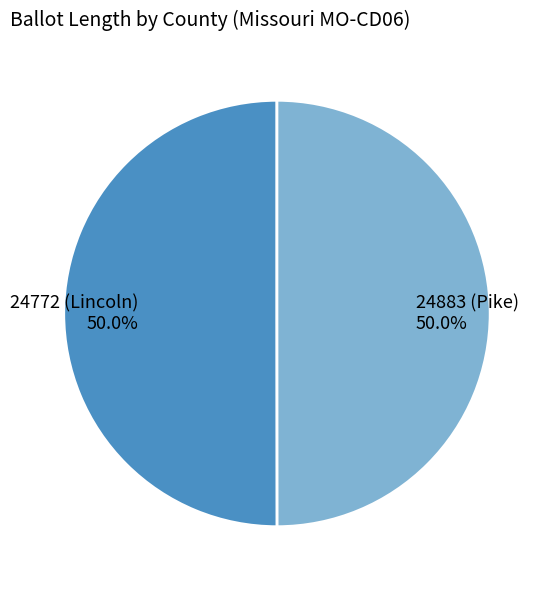

Approximately how many times larger is the value at 24772 (Lincoln) compared to 24883 (Pike)?

1.0